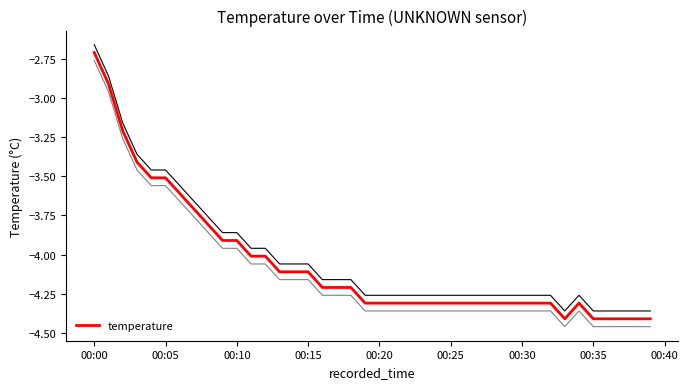

Reading left to right, transcribe all the data shown in this chart.

-2.7	-2.9	-3.2	-3.4	-3.5	-3.5	-3.6	-3.7	-3.8	-3.9	-3.9	-4.0	-4.0	-4.1	-4.1	-4.1	-4.2	-4.2	-4.2	-4.3	-4.3	-4.3	-4.3	-4.3	-4.3	-4.3	-4.3	-4.3	-4.3	-4.3	-4.3	-4.3	-4.3	-4.4	-4.3	-4.4	-4.4	-4.4	-4.4	-4.4